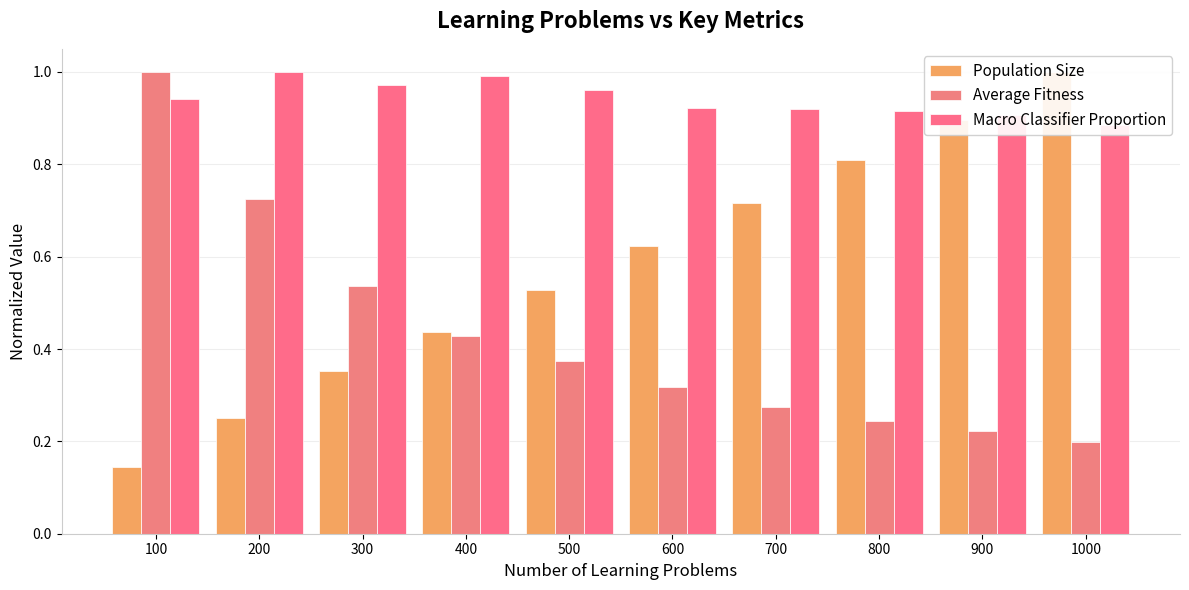

Reading right to left, what are all the values shown in this chart?

Population Size: 1.0	0.9	0.8	0.7	0.6	0.5	0.4	0.4	0.3	0.1
Average Fitness: 0.2	0.2	0.2	0.3	0.3	0.4	0.4	0.5	0.7	1.0
Macro Classifier Proportion: 0.9	0.9	0.9	0.9	0.9	1.0	1.0	1.0	1.0	0.9